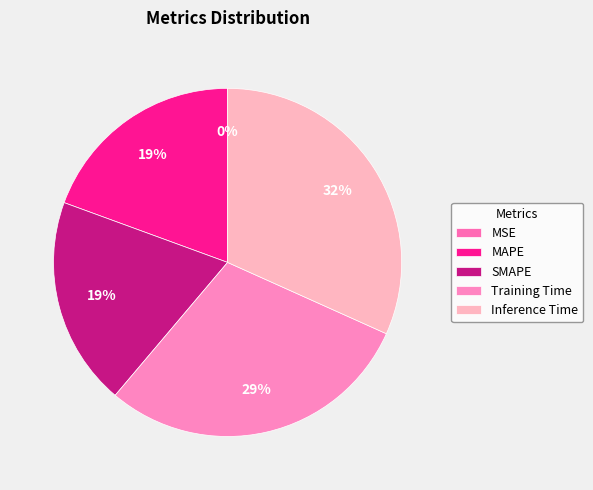

Does Training Time represent more than half of the total?

No